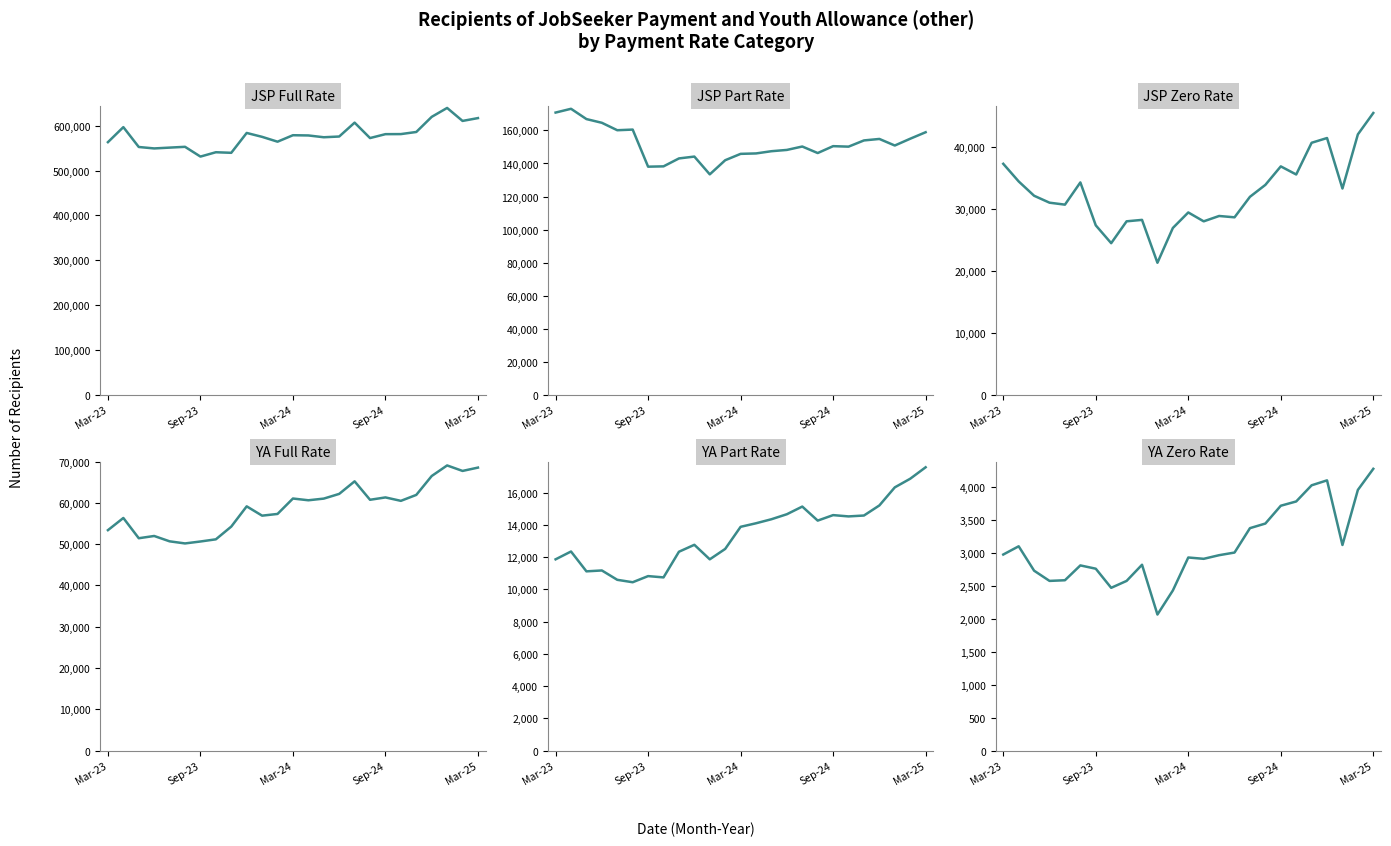

The JSP Part Rate series shows 160145 at Mar-25. True or false?

True